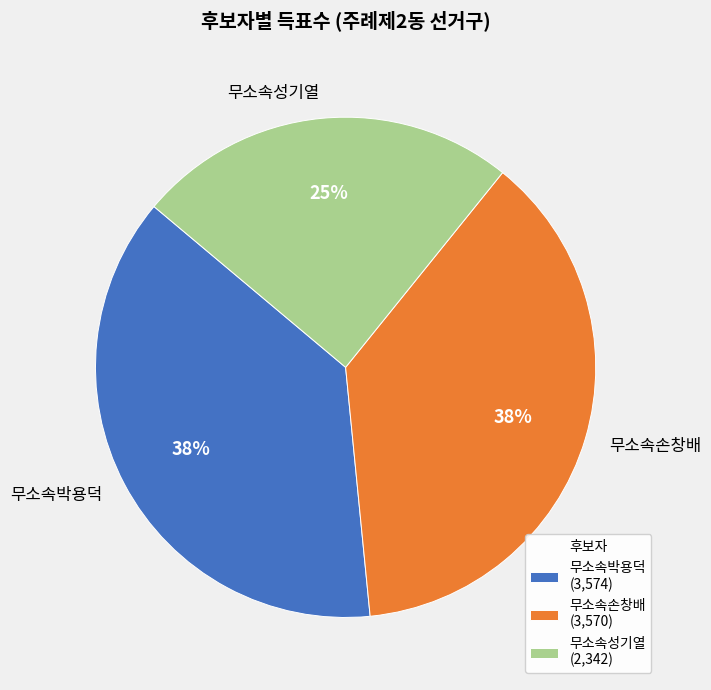

Approximately how many times larger is the value at 무소속박용덕 compared to 무소속성기열?

1.5